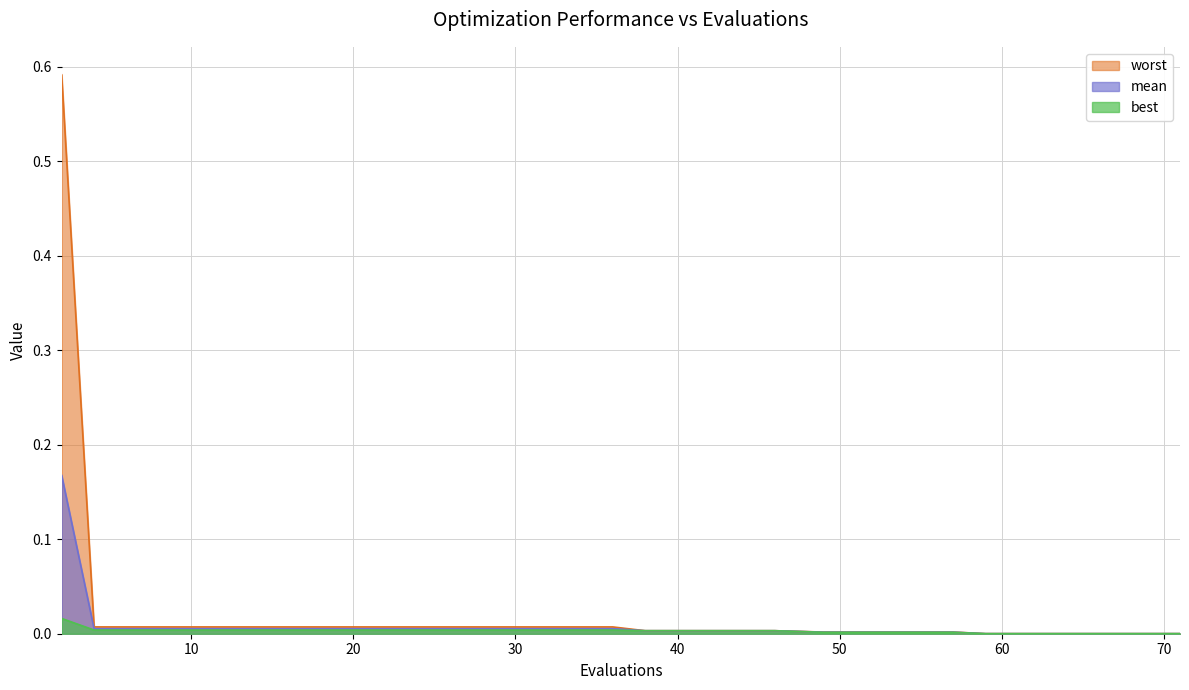

Reading left to right, what are all the values shown in this chart?

mean: 0.2	0.0	0.0	0.0	0.0	0.0	0.0	0.0	0.0	0.0	0.0	0.0	0.0	0.0	0.0	0.0	0.0	0.0	0.0	0.0
best: 0.0	0.0	0.0	0.0	0.0	0.0	0.0	0.0	0.0	0.0	0.0	0.0	0.0	0.0	0.0	0.0	0.0	0.0	0.0	0.0
worst: 0.6	0.0	0.0	0.0	0.0	0.0	0.0	0.0	0.0	0.0	0.0	0.0	0.0	0.0	0.0	0.0	0.0	0.0	0.0	0.0